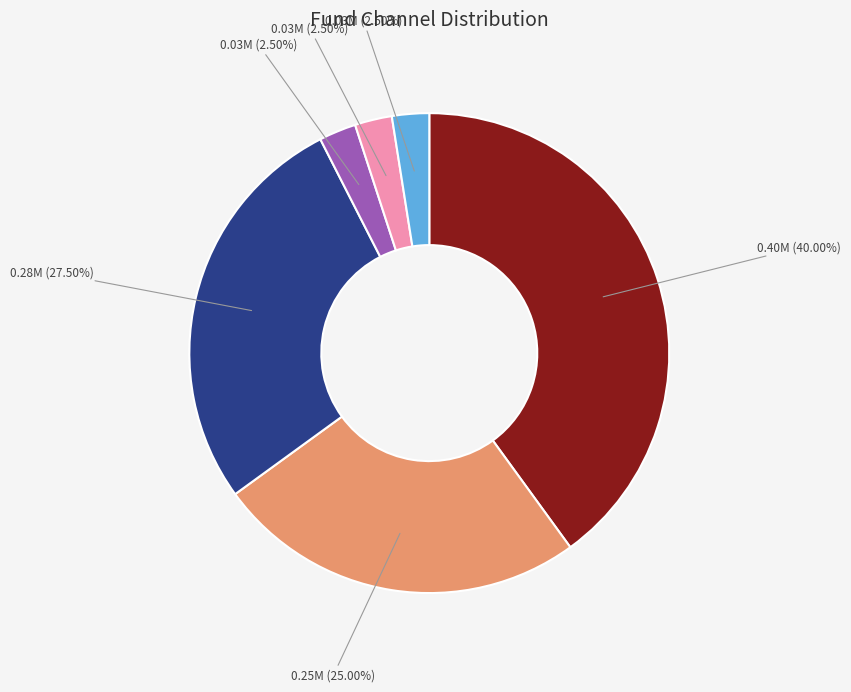

Is there any slice that represents more than half of the pie?

No